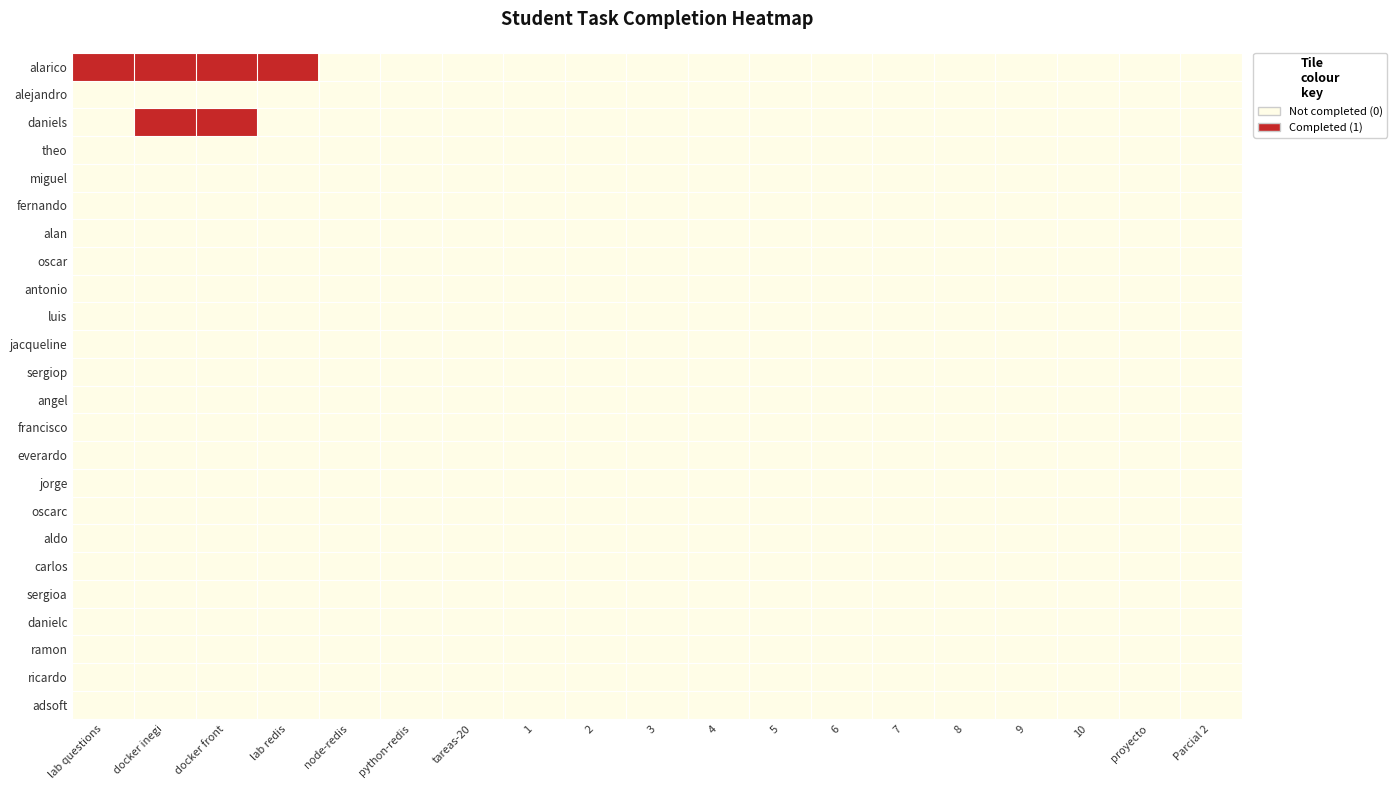

At which category does the chart reach its minimum across all series?

node-redis